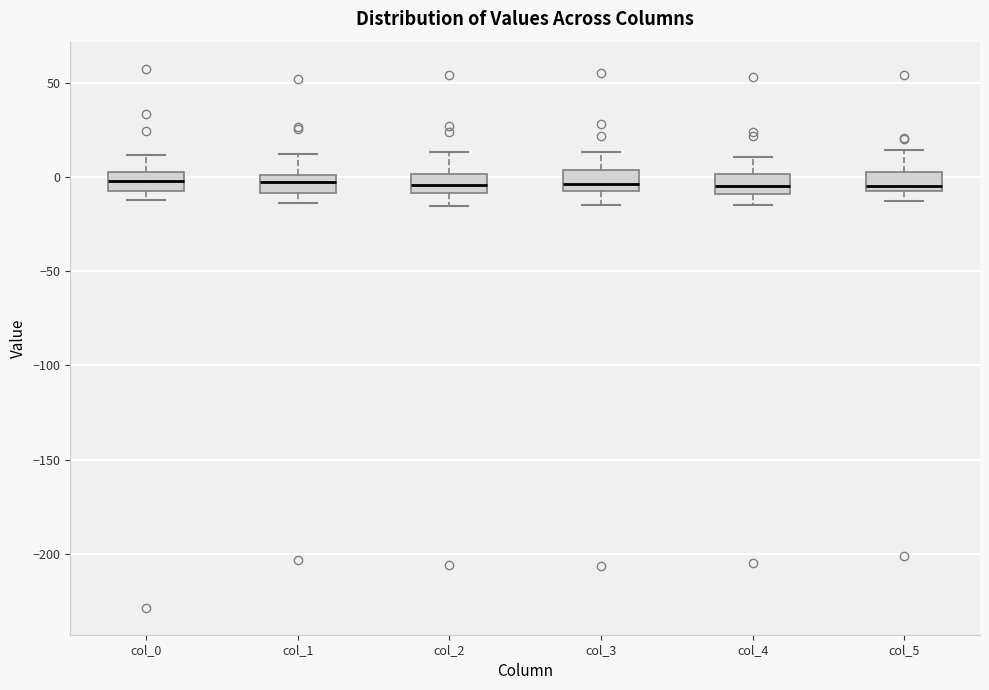

Where does the upper whisker of the box for col_3 end on the y-axis? The values are not printed on the chart, so give them approximately, as read against the axis.

15